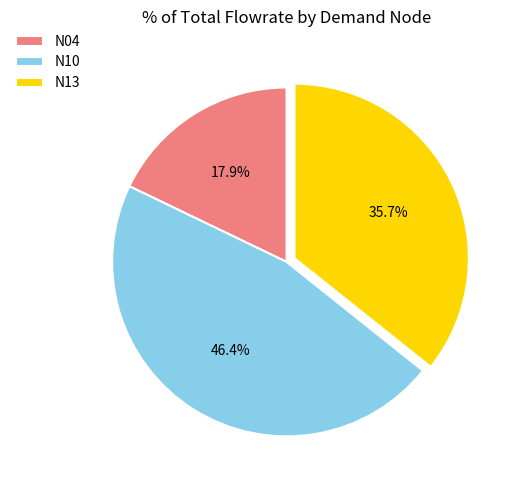

Does any single category account for the majority?

No